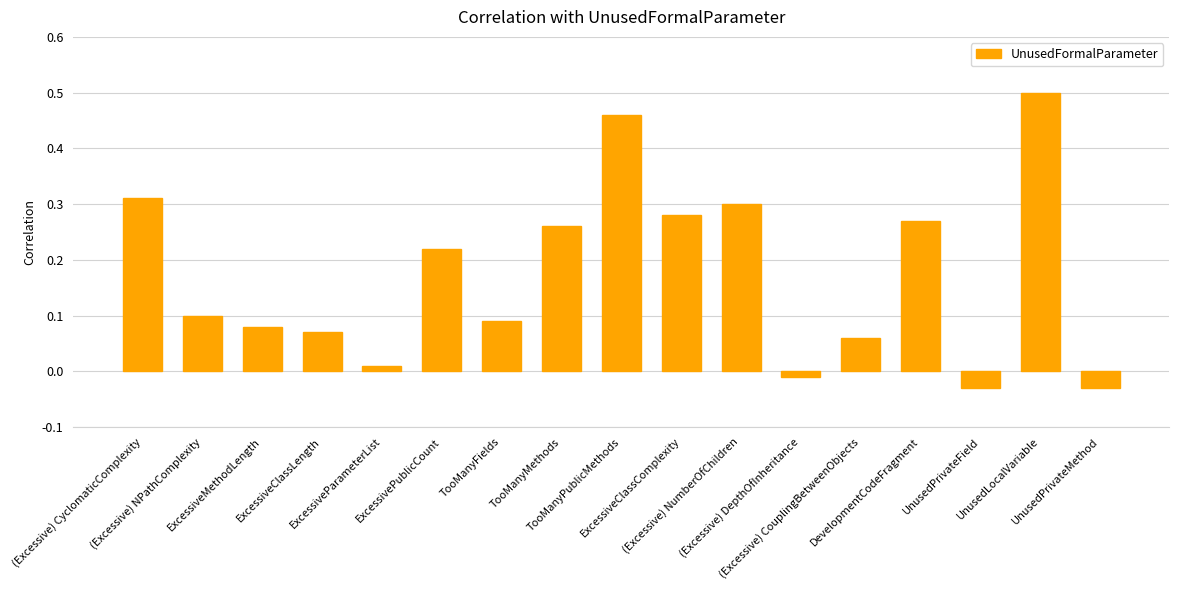

Reading left to right, transcribe all the data shown in this chart.

(Excessive) CyclomaticComplexity=0.3	(Excessive) NPathComplexity=0.1	ExcessiveMethodLength=0.1	ExcessiveClassLength=0.1	ExcessiveParameterList=0.0	ExcessivePublicCount=0.2	TooManyFields=0.1	TooManyMethods=0.3	TooManyPublicMethods=0.5	ExcessiveClassComplexity=0.3	(Excessive) NumberOfChildren=0.3	(Excessive) DepthOfInheritance=-0.0	(Excessive) CouplingBetweenObjects=0.1	DevelopmentCodeFragment=0.3	UnusedPrivateField=-0.0	UnusedLocalVariable=0.5	UnusedPrivateMethod=-0.0